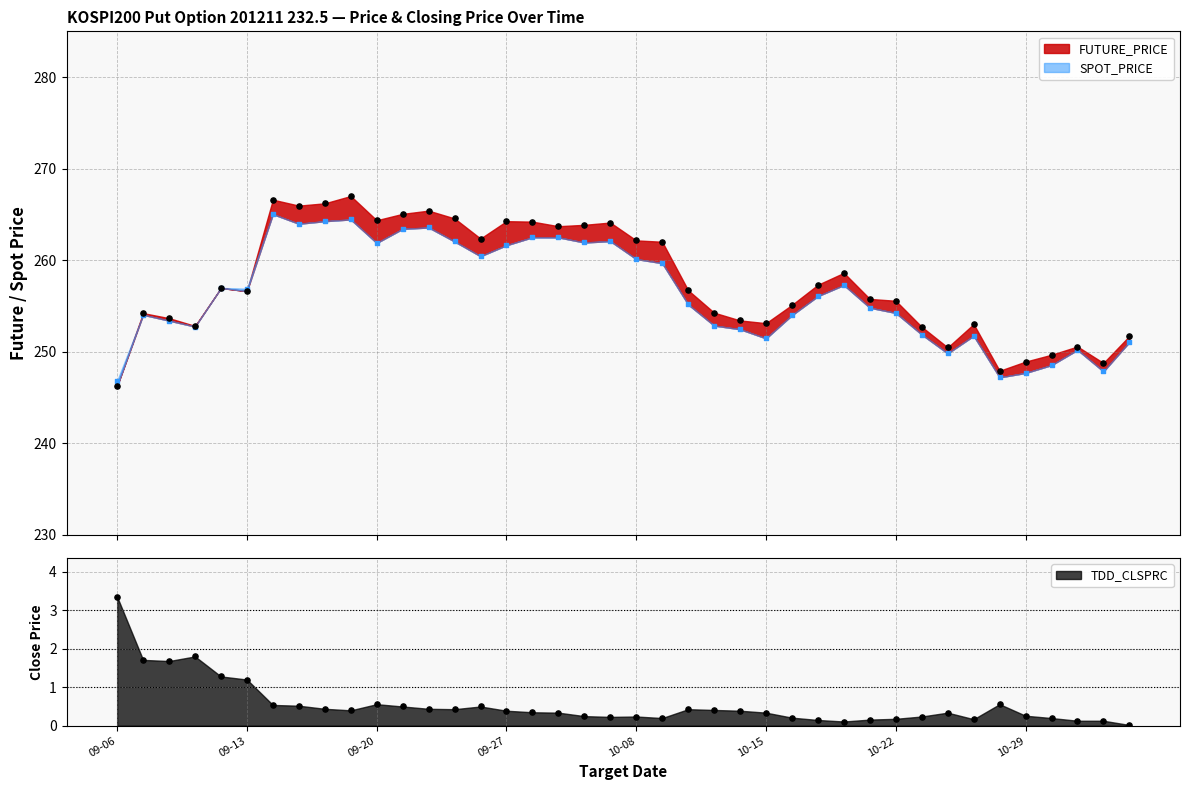

Which series has the largest total across all categories?

FUTURE_PRICE